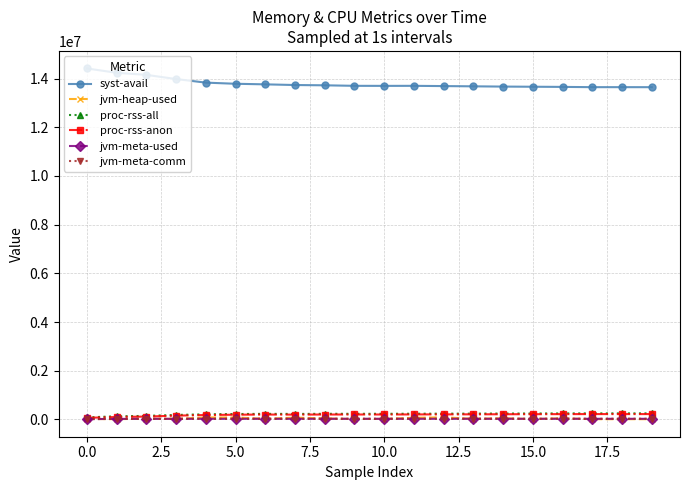

True or false: jvm-meta-used and jvm-meta-comm intersect in this chart.

False